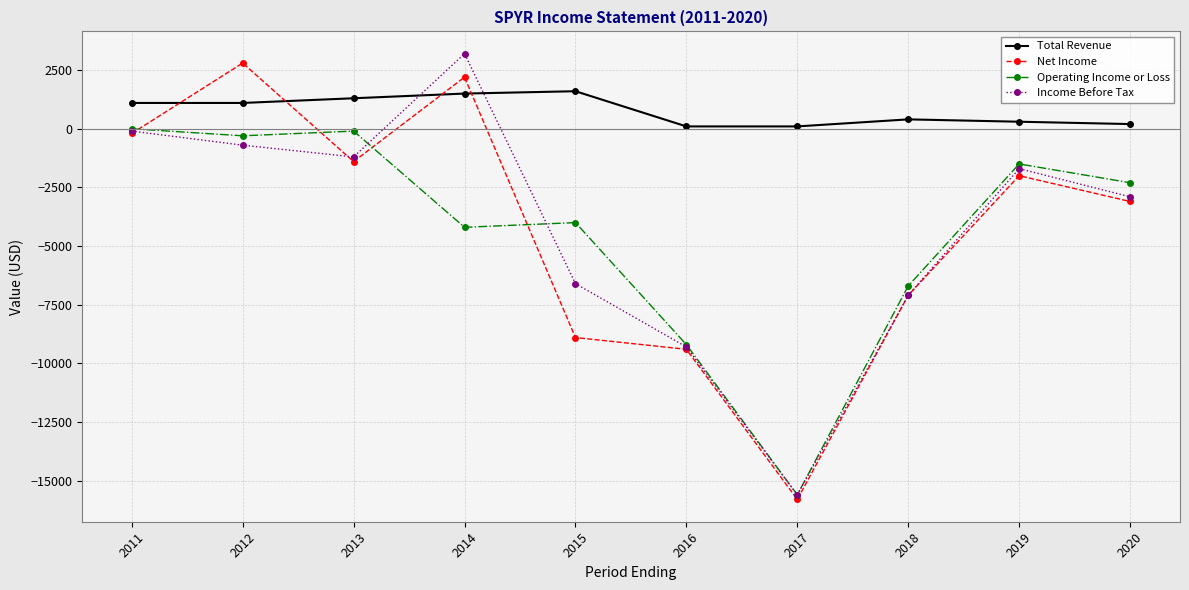

How many distinct data groups are displayed?

4